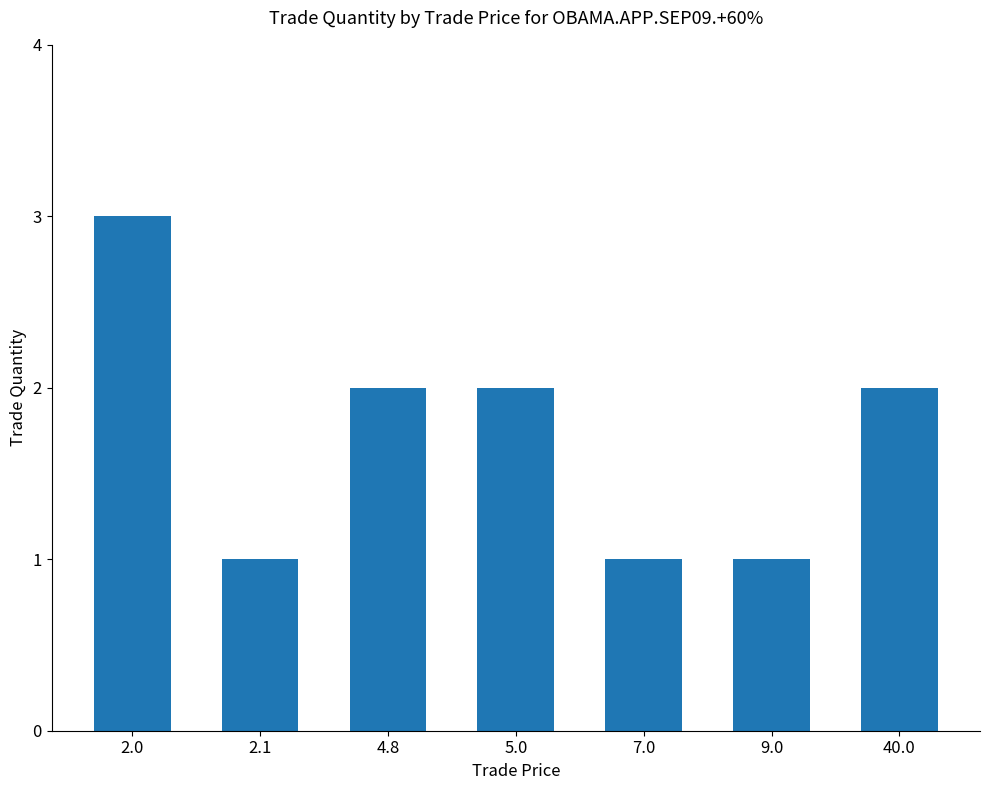

Between 40.0 and 9.0, which is larger?

40.0